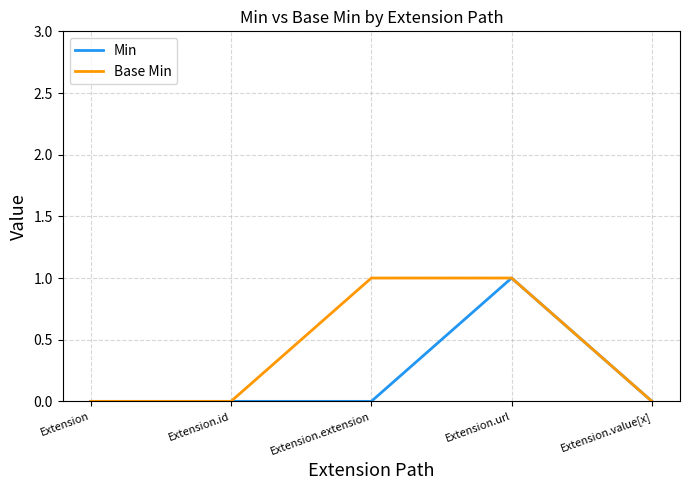

Is it true that Min equals 0 at Extension.extension?

True